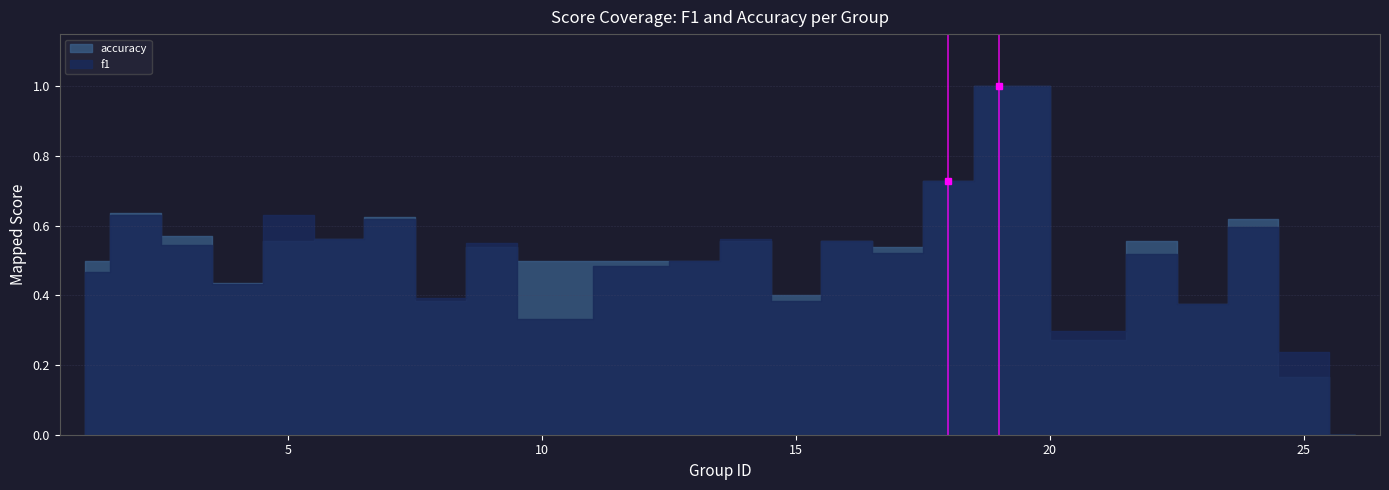

Is it true that f1 equals 0.6 at 15?

False